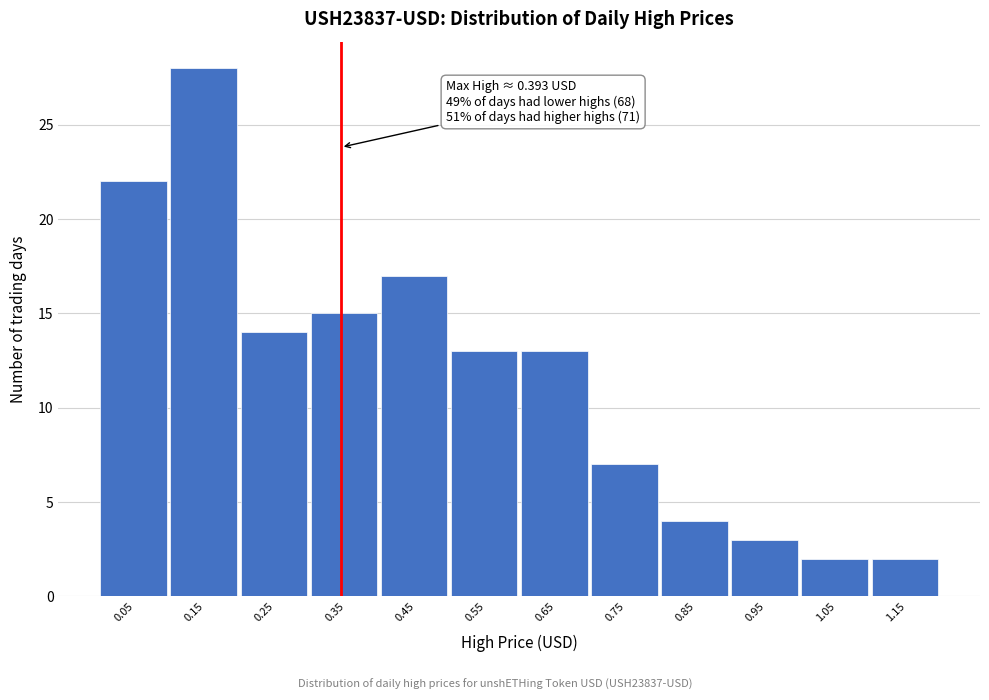

Reading left to right, extract all data points from this chart.

0.05=22	0.15=28	0.25=14	0.35=15	0.45=17	0.55=13	0.65=13	0.75=7	0.85=4	0.95=3	1.05=2	1.15=2